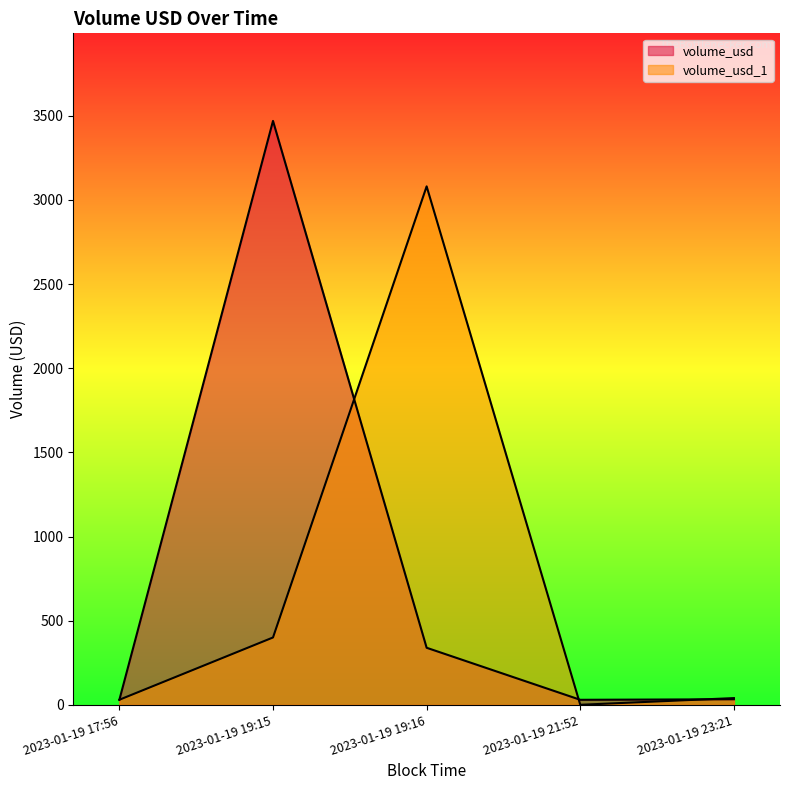

List the series in order of their peak value, highest first.

volume_usd, volume_usd_1